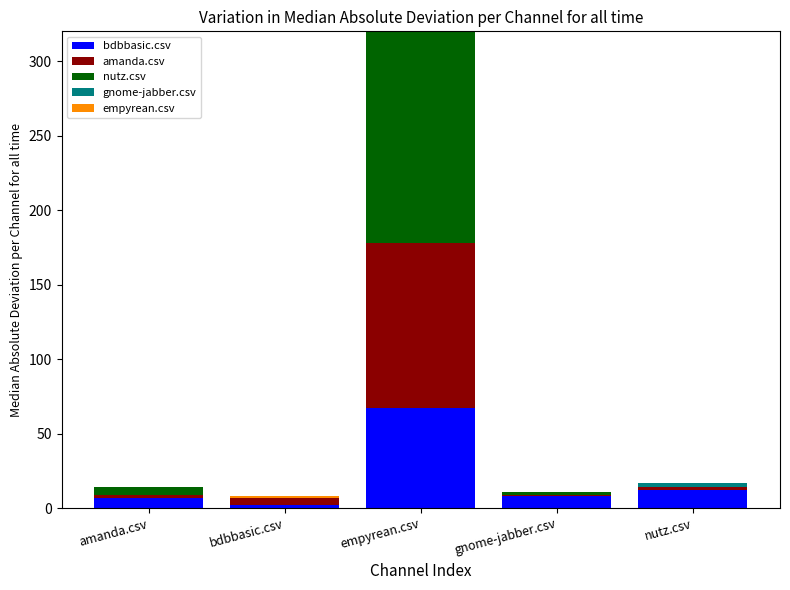

Between bdbbasic.csv and empyrean.csv, which is larger?

empyrean.csv